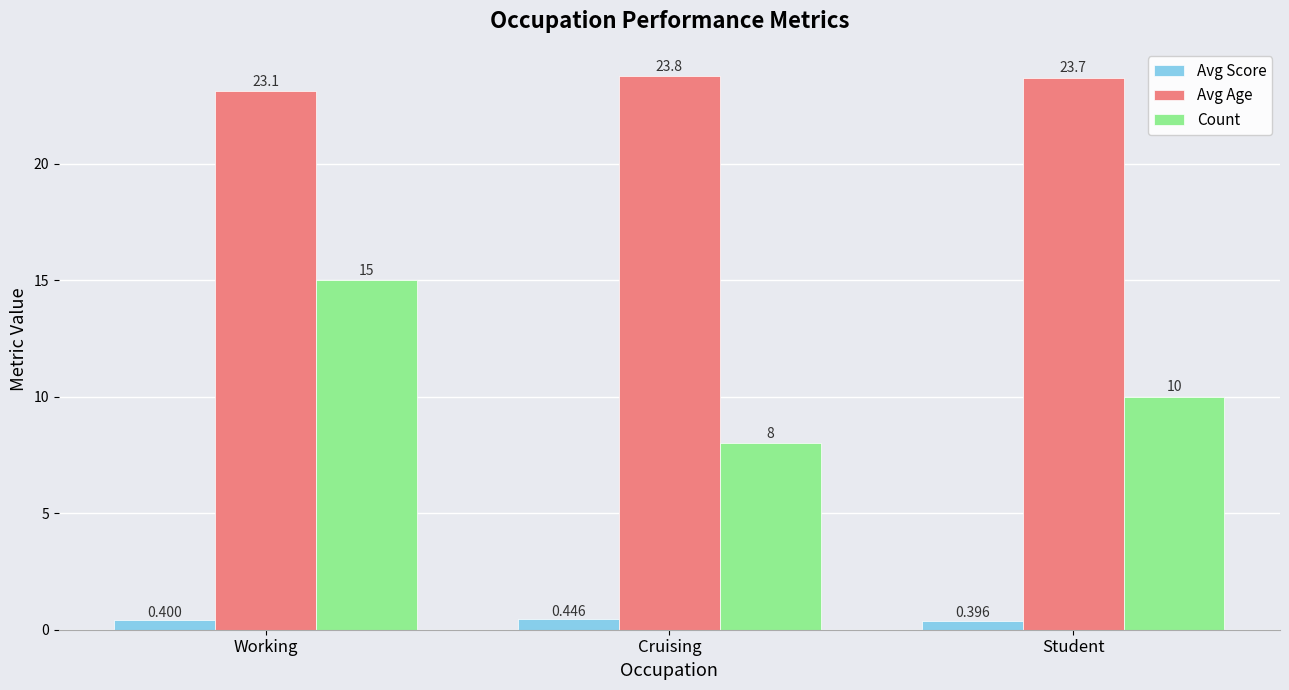

Which category has the highest value in the Avg Age series?

Cruising